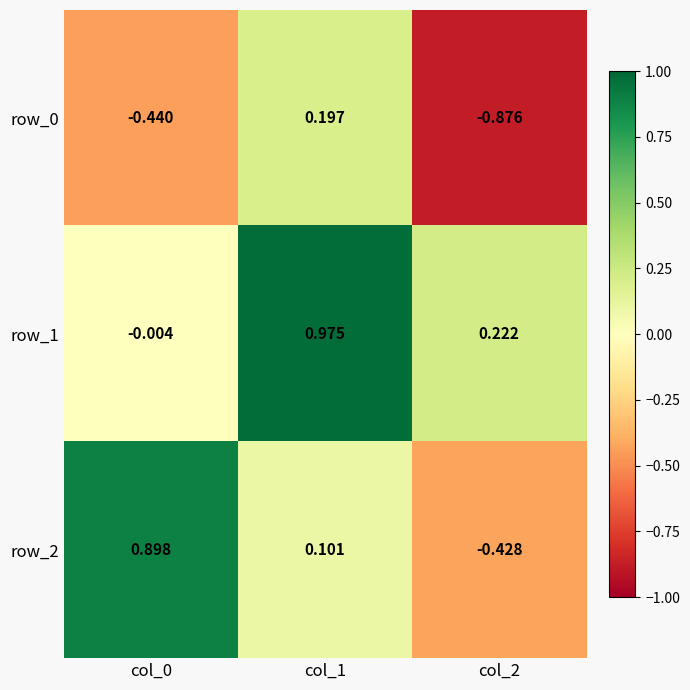

What is the spread (max minus min) of values at col_2?

1.1